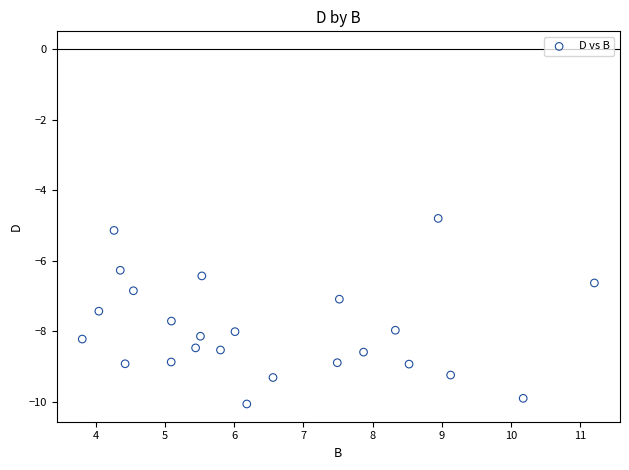

What is the range of Y values (max minus min)?

5.3